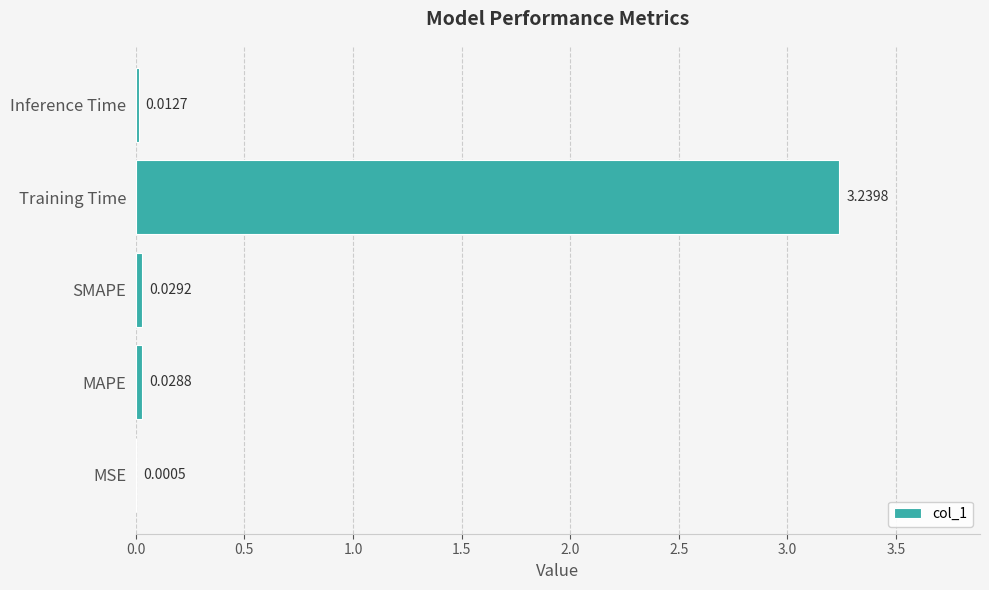

How many data points does each series have?

5